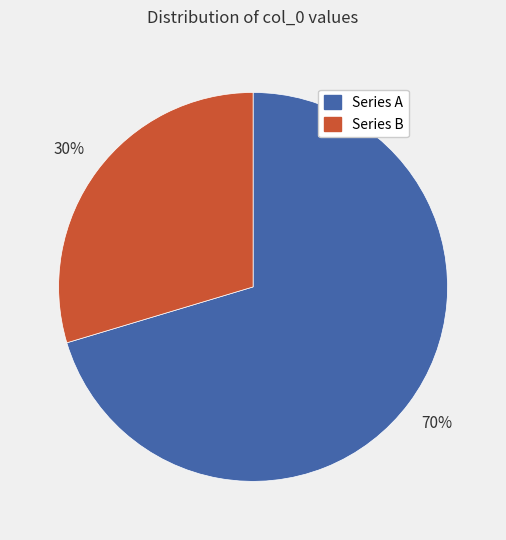

To the nearest percent, what is the combined percentage of Series B and Series A?

100%